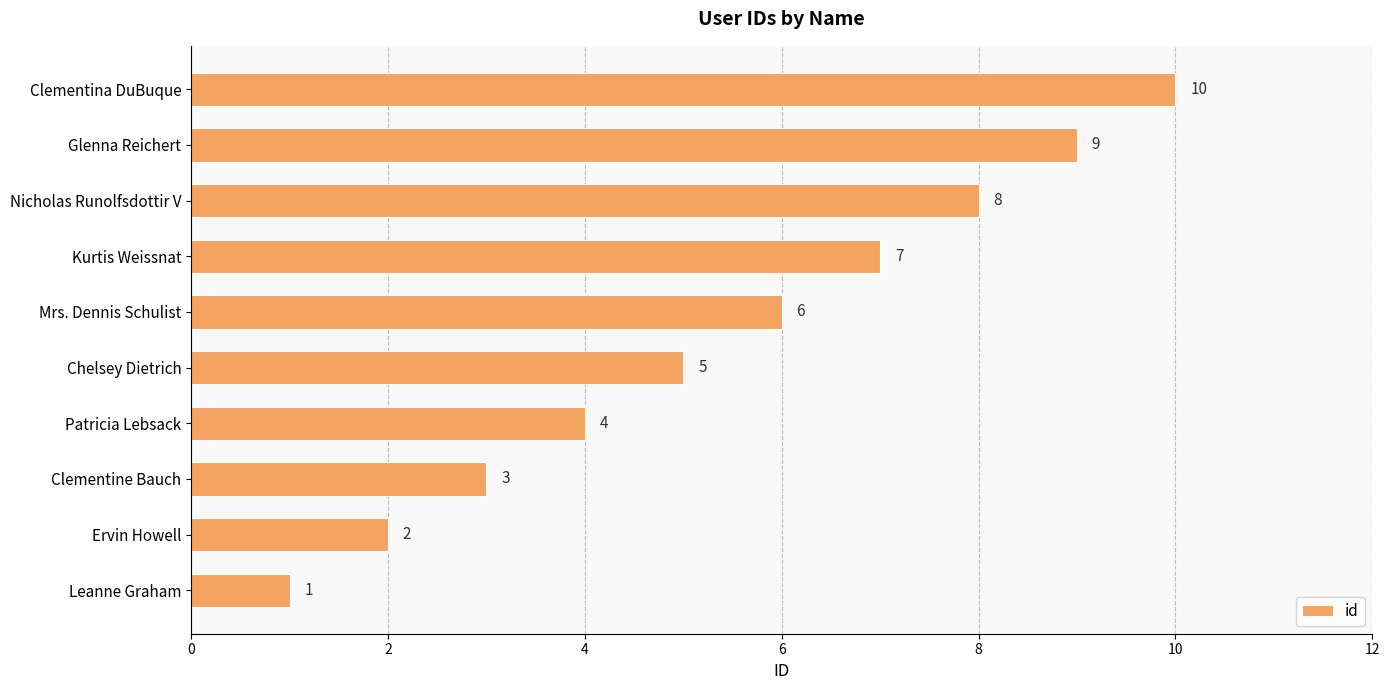

Which category has the highest value across all series?

Clementina DuBuque